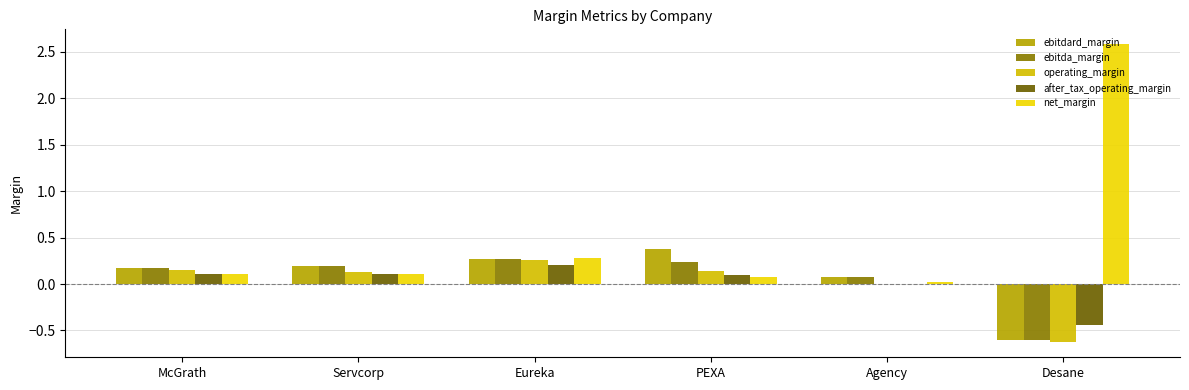

Is the value of net_margin at Eureka greater than the value of operating_margin at Eureka?

Yes